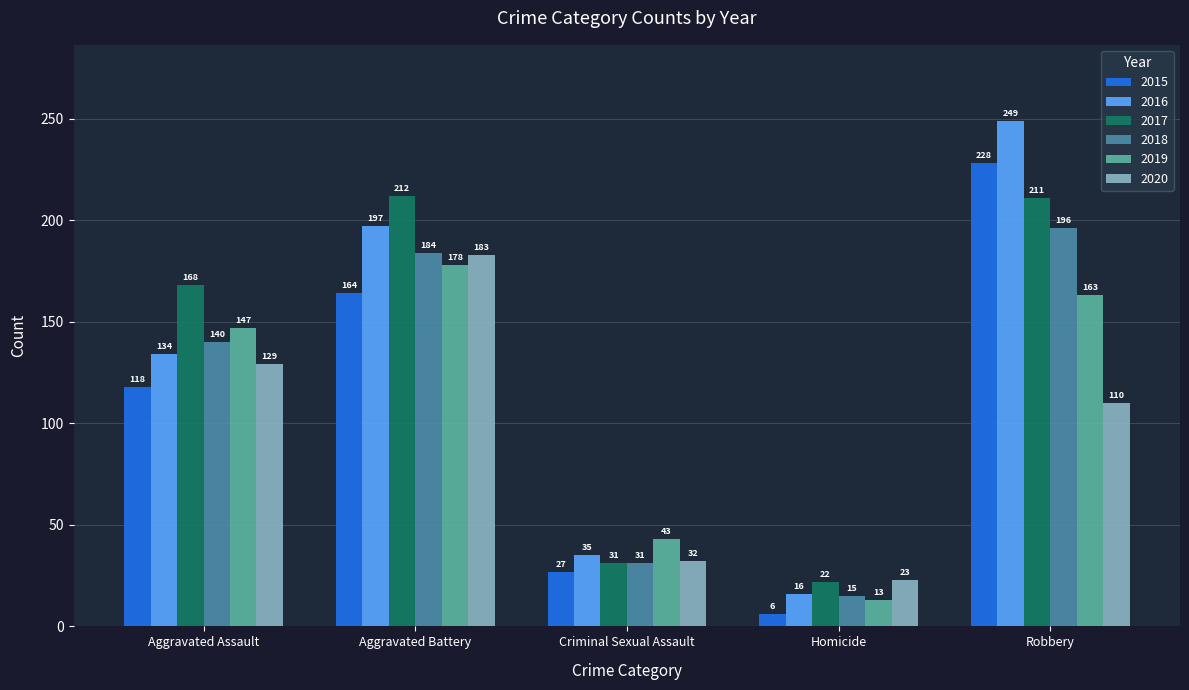

Does the chart contain stacked bars?

No